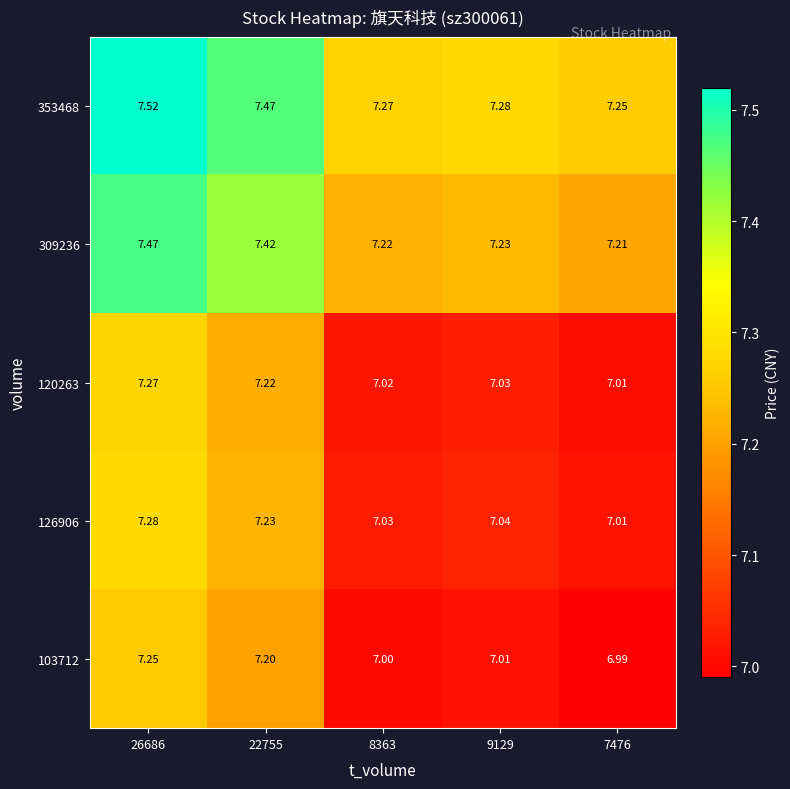

What is the minimum value shown in the chart?

7.0